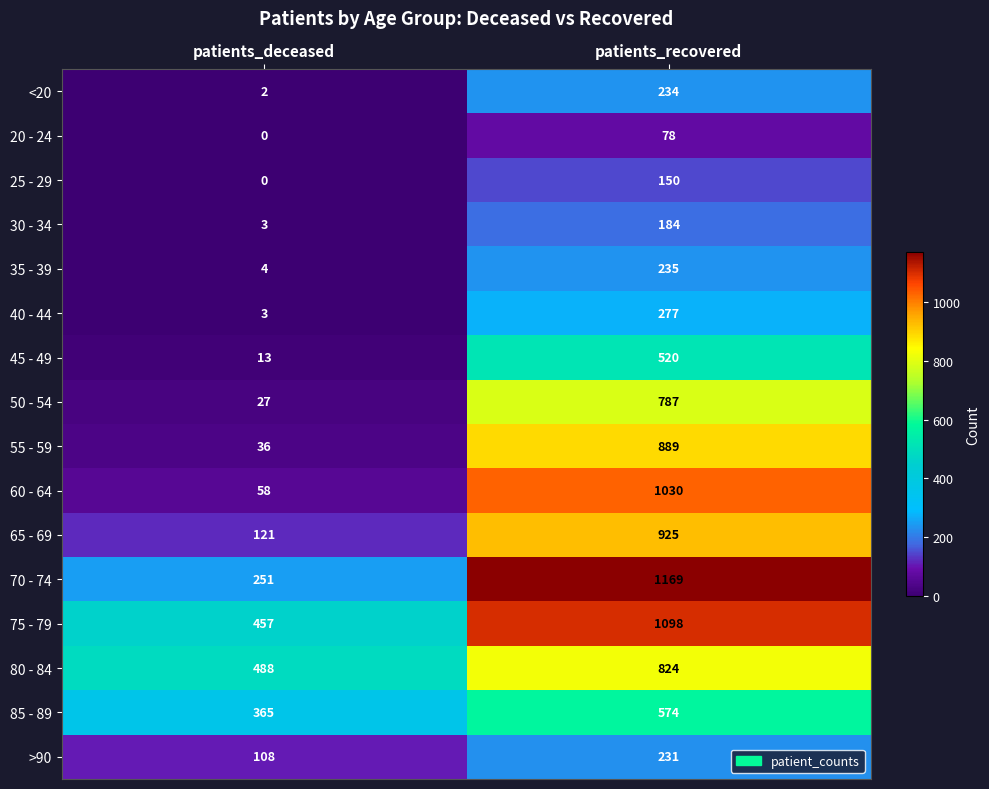

What is the spread (max minus min) of values at patients_deceased?

488